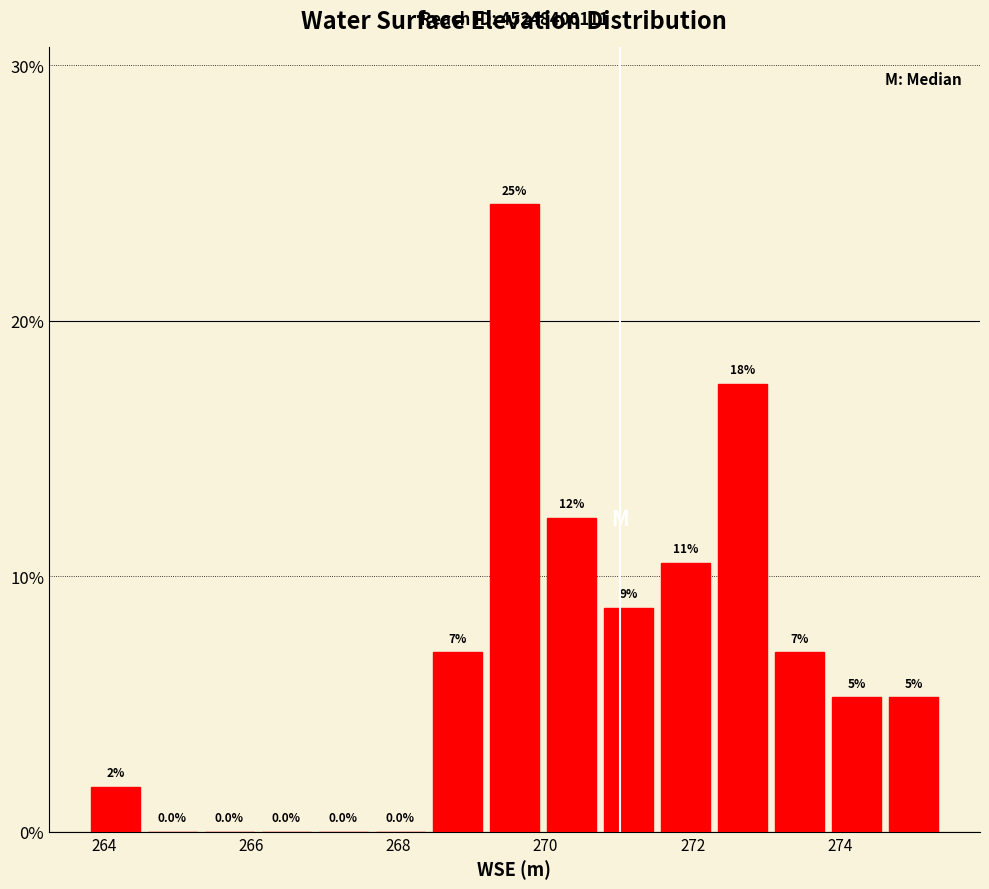

Around what value on the x-axis is the tallest bar? Give the approximate position of its centre, as read against the axis.

269.6